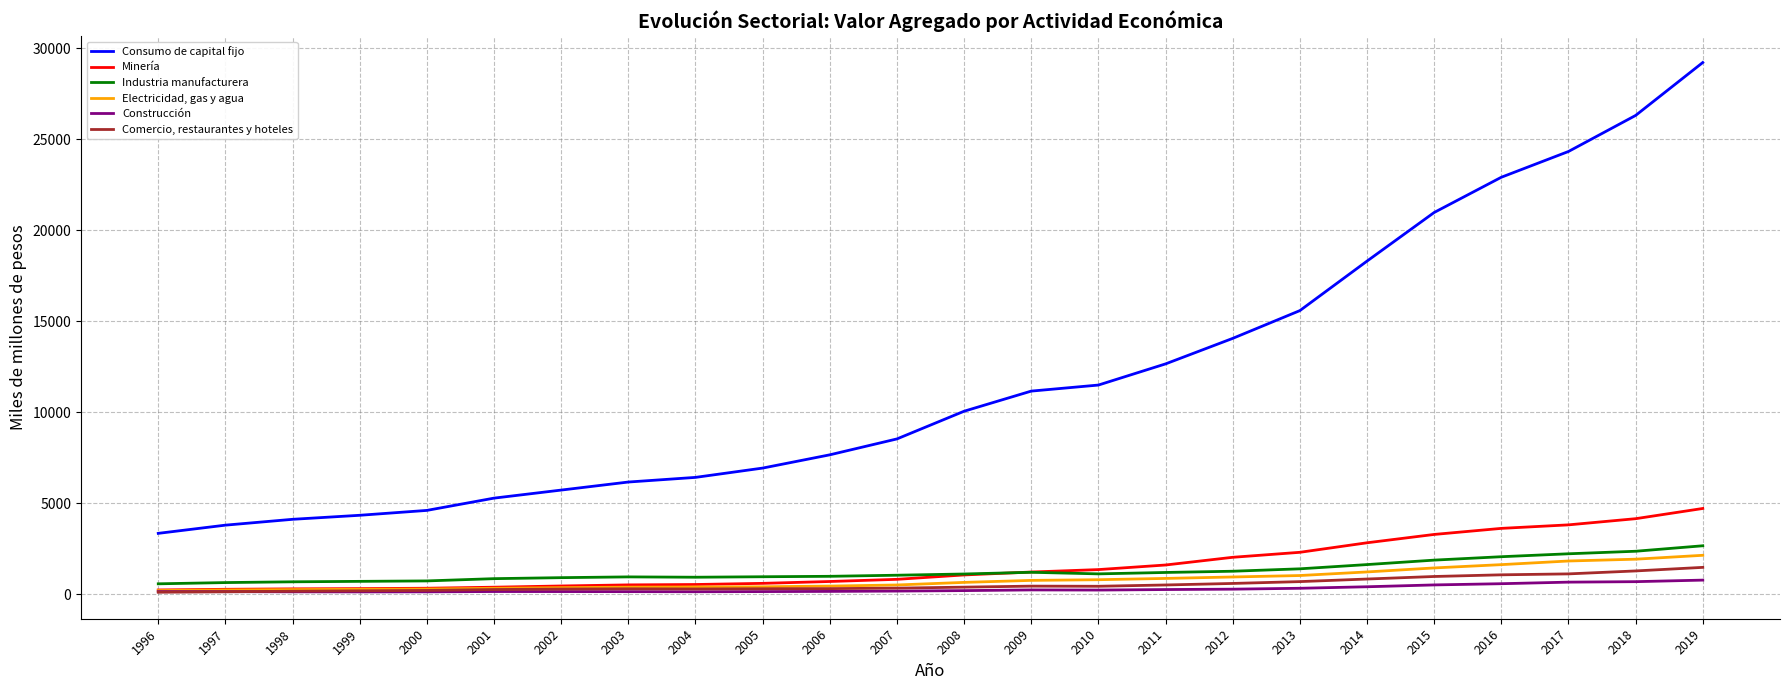

True or false: Minería has a value of 6701 at 2017.

False